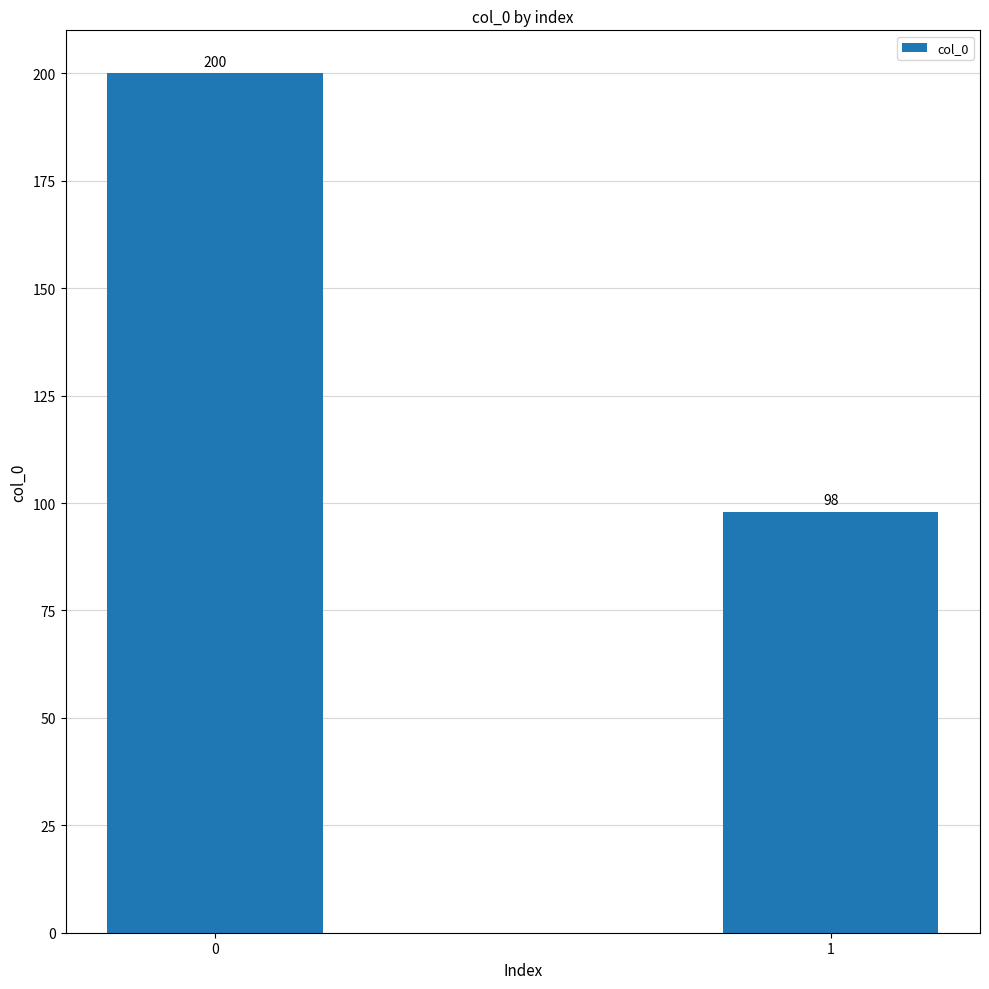

Reading left to right, transcribe all the data shown in this chart.

200	98